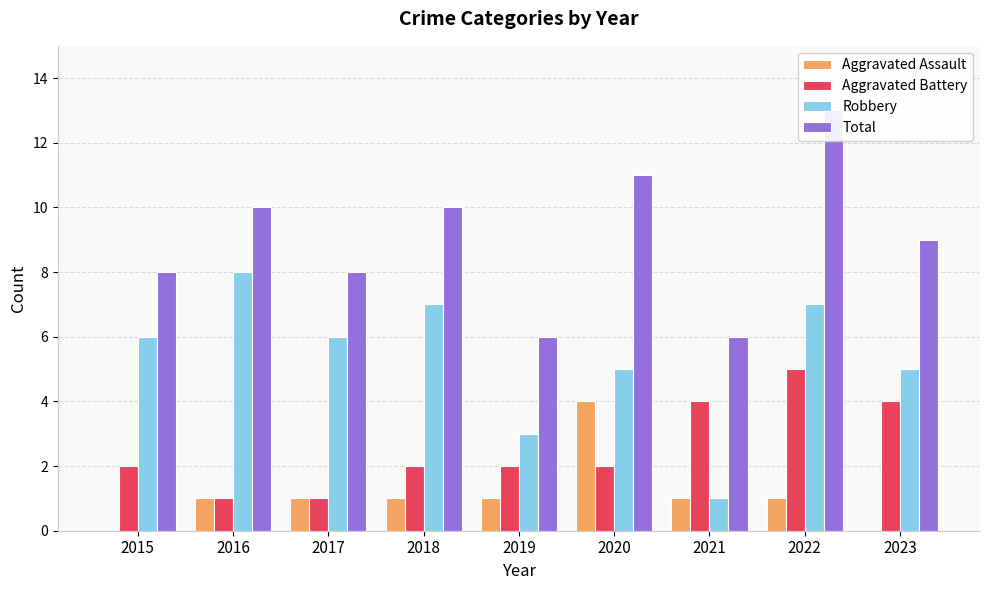

Reading right to left, what are all the values shown in this chart?

Aggravated Assault: 0	1	1	4	1	1	1	1	0
Aggravated Battery: 4	5	4	2	2	2	1	1	2
Robbery: 5	7	1	5	3	7	6	8	6
Total: 9	13	6	11	6	10	8	10	8